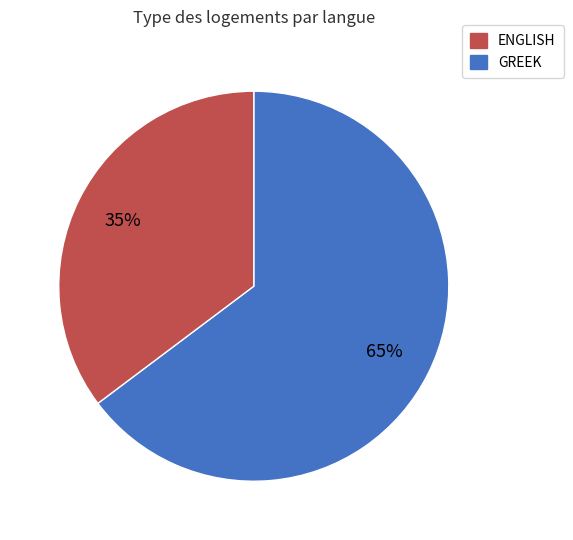

Is there any slice that represents more than half of the pie?

Yes